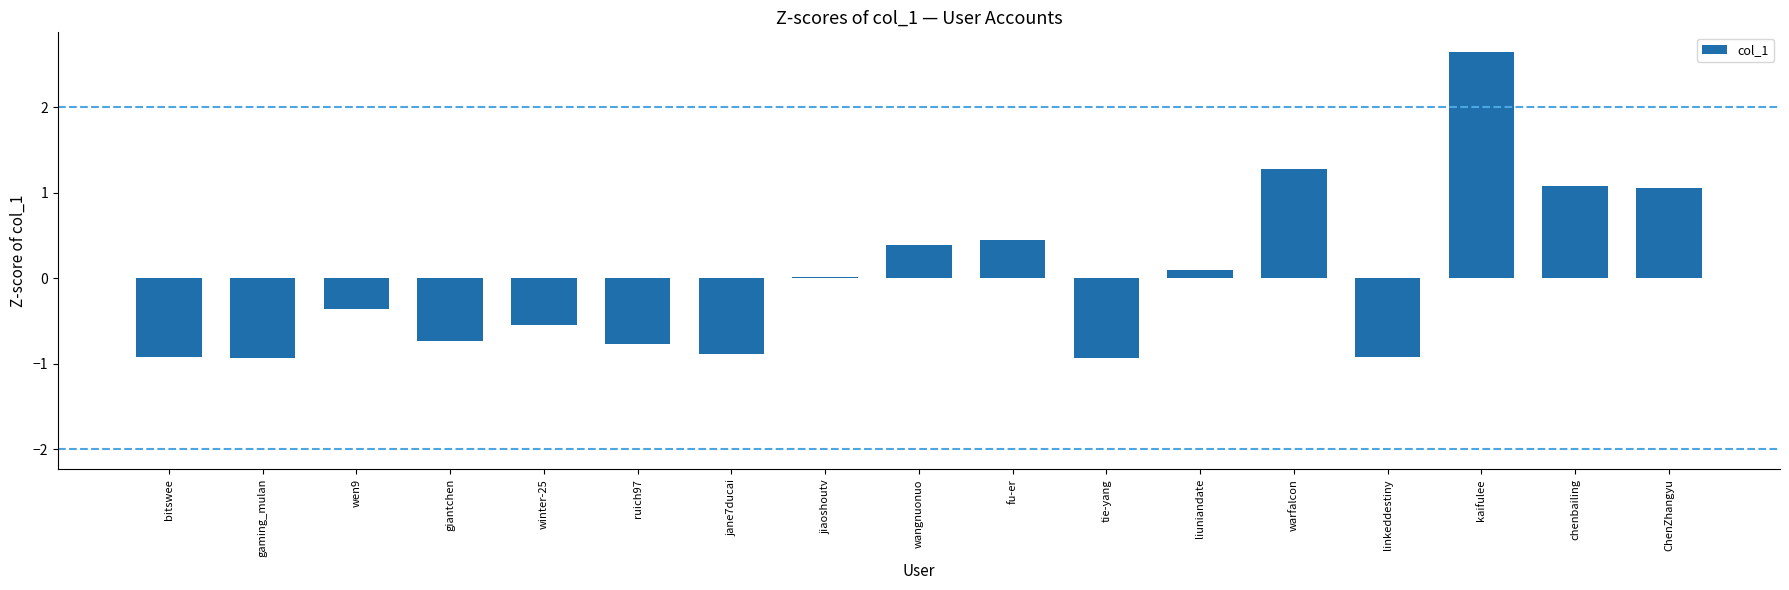

Between bitswee and jiaoshoutv, which is larger?

jiaoshoutv